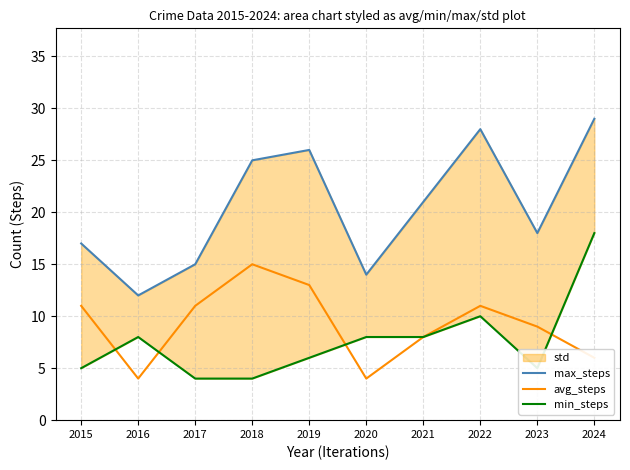

Which series has the largest total across all categories?

max_steps